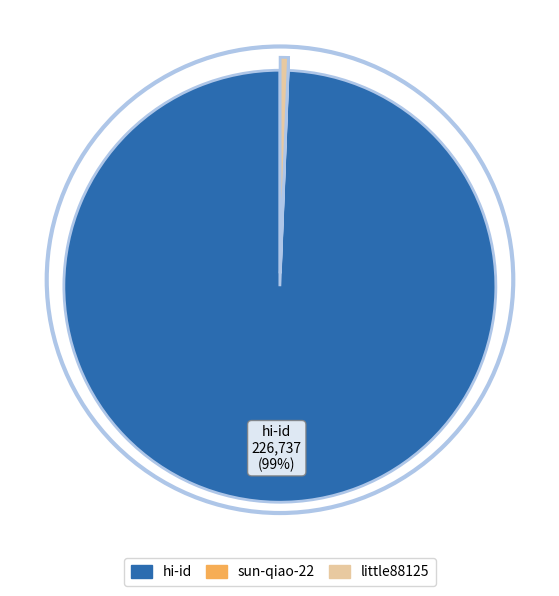

Does little88125 account for over 50% of the chart?

No